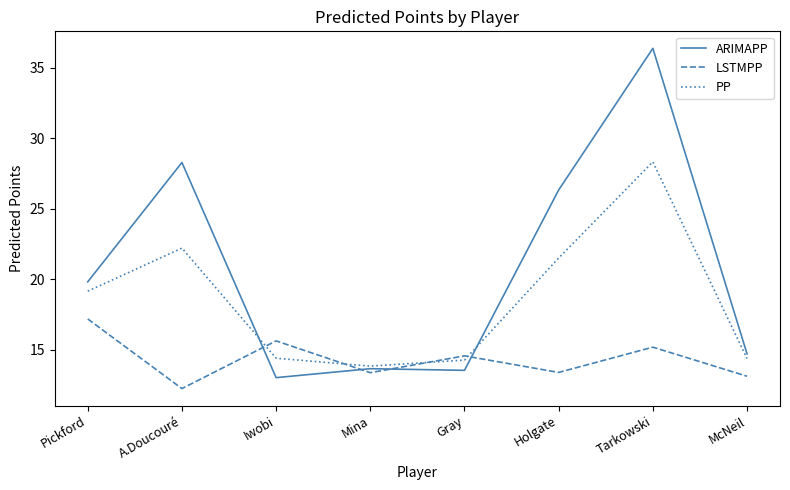

Where is PP nearest to the value 21?

Holgate